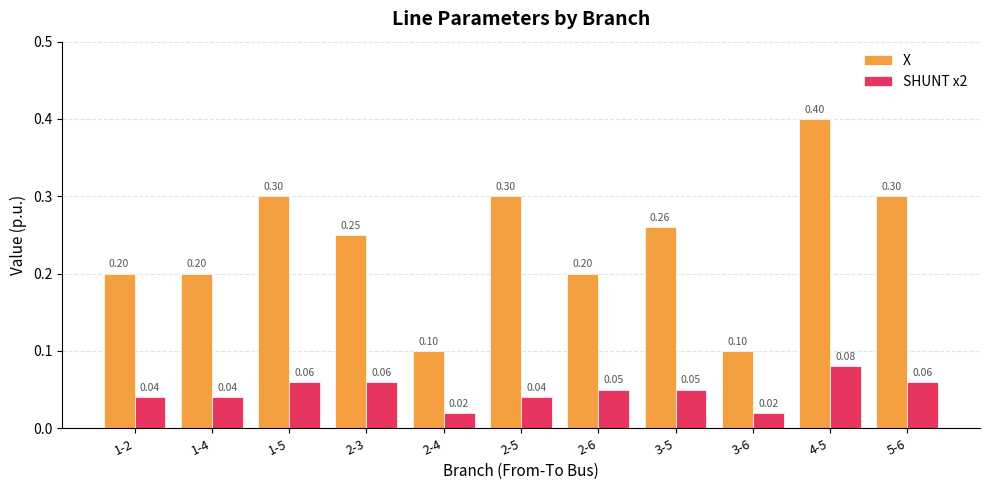

How many bars are there in total?

22